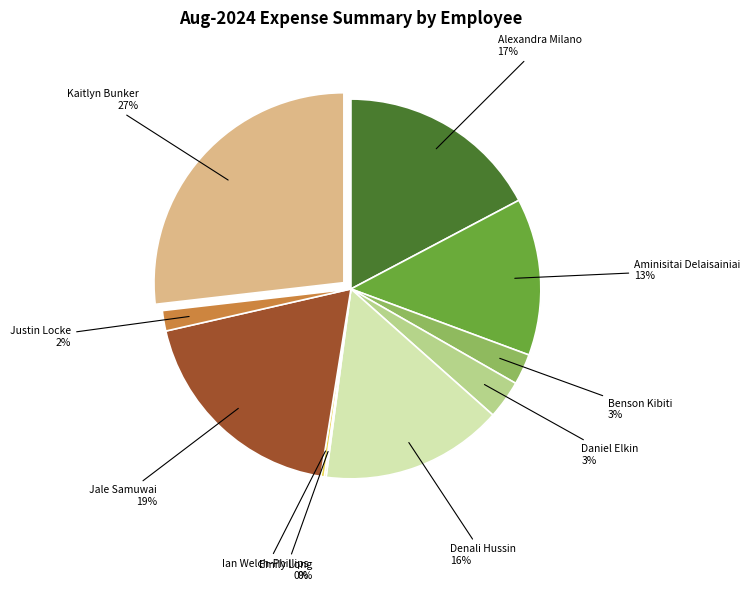

To the nearest percent, what portion does Denali Hussin represent?

16%